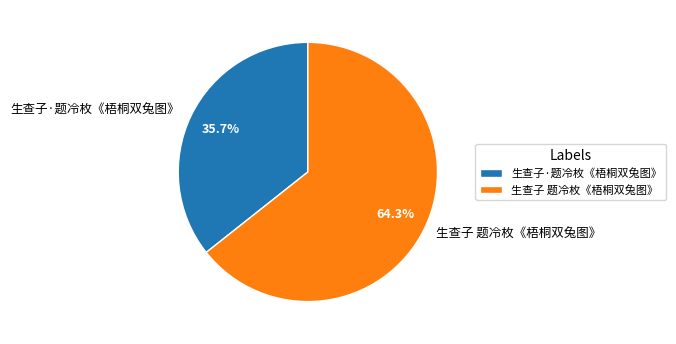

What is the total percentage of 生查子 题冷枚《梧桐双兔图》 and 生查子·题冷枚《梧桐双兔图》?

100.0%